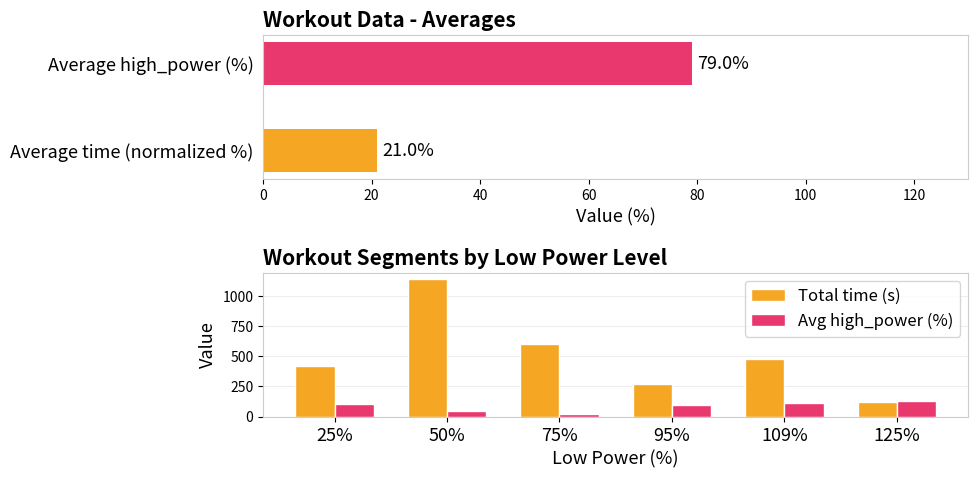

What is the difference between the Total time (s) values at 95% and 25%?

150